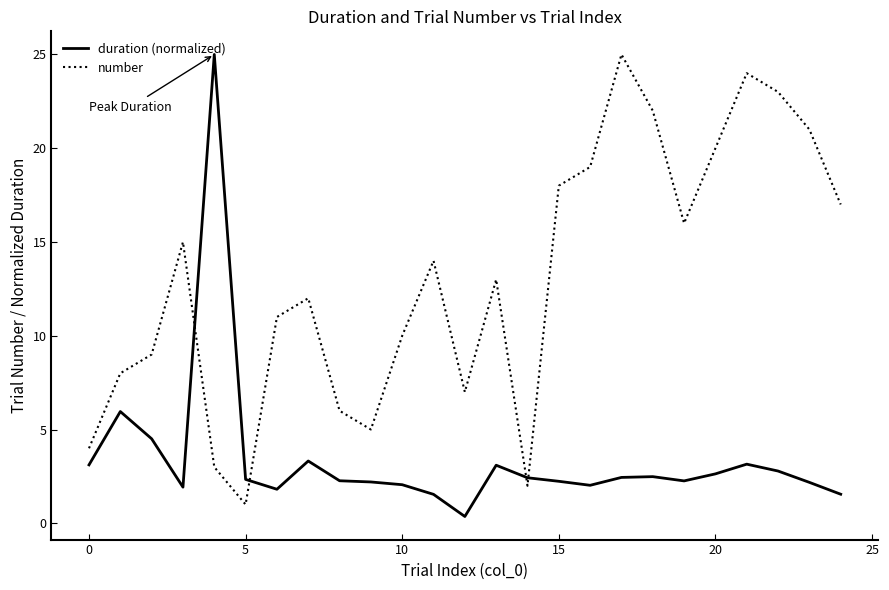

What are all the series names shown in the legend?

duration (normalized), number